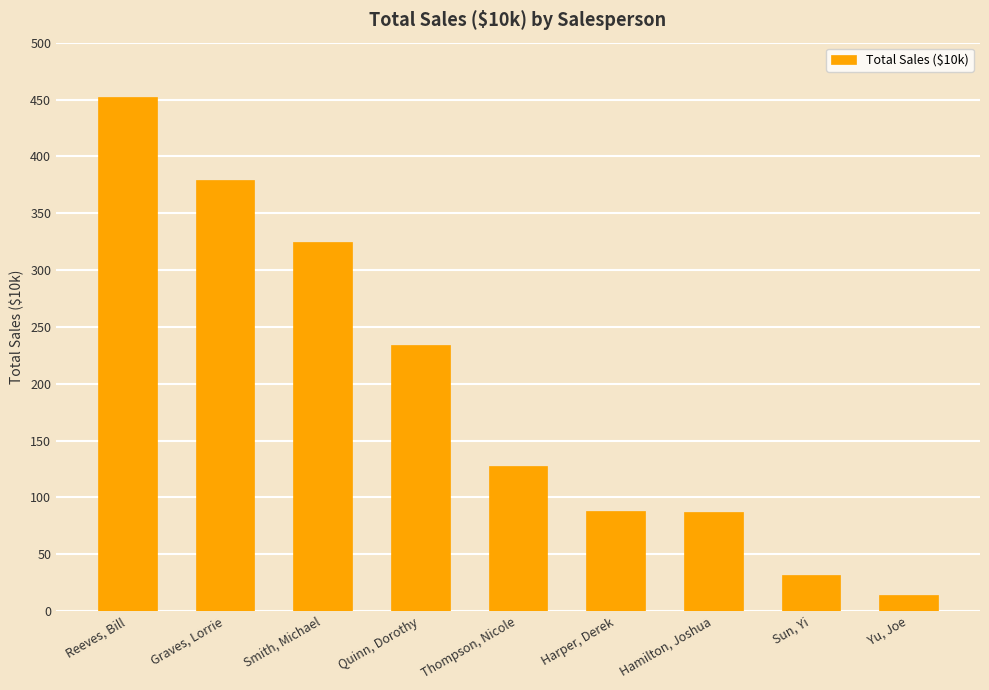

Where is the data nearest to the value 233?

Quinn, Dorothy